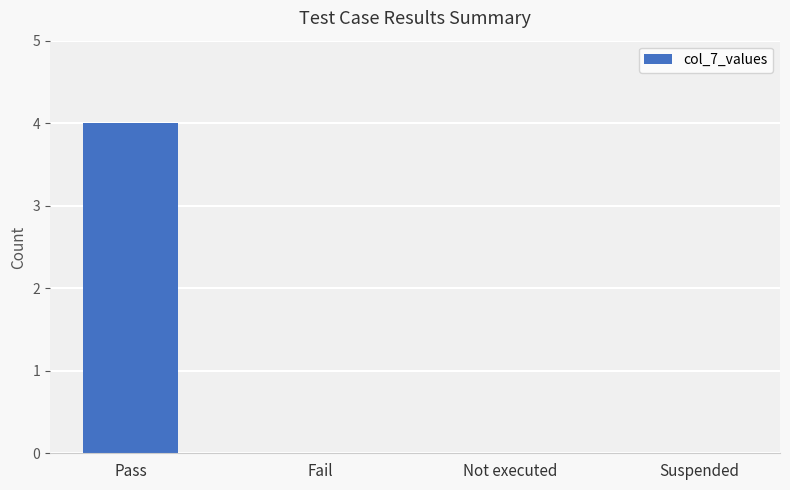

The chart shows a value of 2 at Fail. True or false?

False